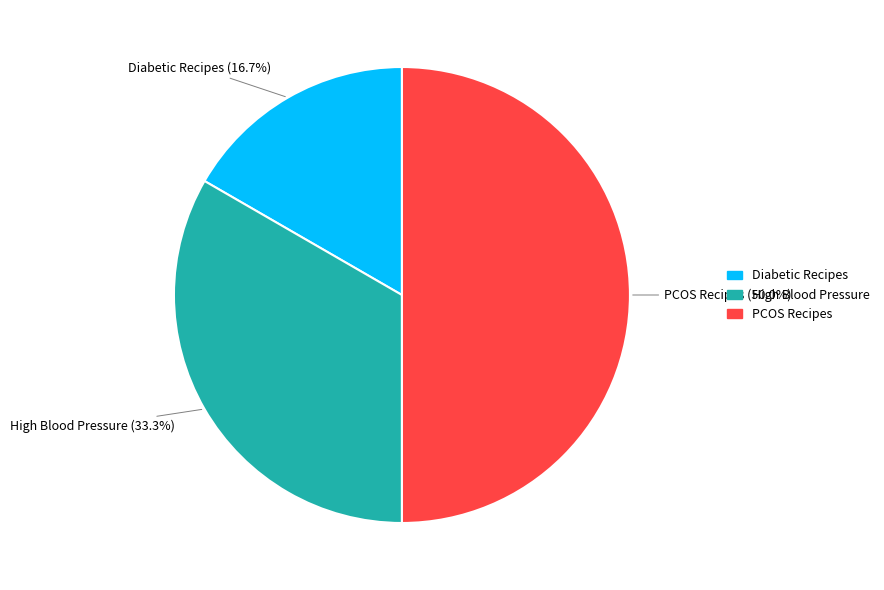

Does Diabetic Recipes represent more than half of the total?

No